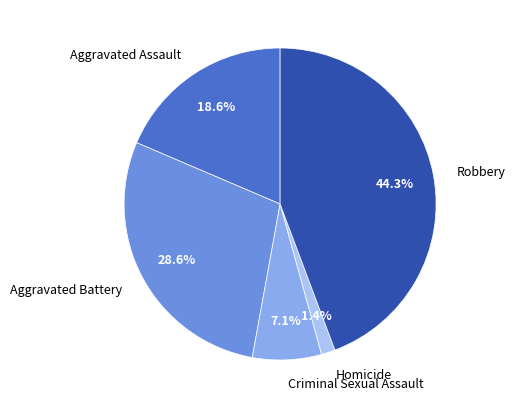

To the nearest percent, what is the difference between the largest and smallest slice percentages?

43%